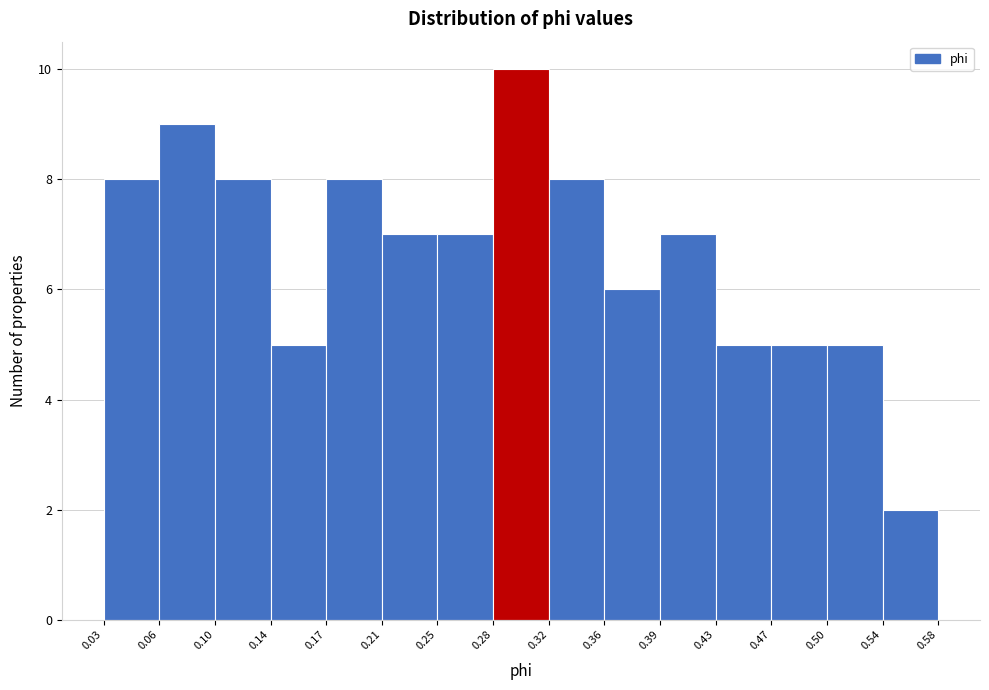

Reading left to right, list every bar in this chart as the range it spans on the x-axis followed by its height. The values are not printed on the chart, so give them approximately, as read against the axis.

0.03 to 0.06: 8
0.06 to 0.10: 9
0.10 to 0.14: 8
0.14 to 0.17: 5
0.17 to 0.21: 8
0.21 to 0.25: 7
0.25 to 0.28: 7
0.28 to 0.32: 10
0.32 to 0.36: 8
0.36 to 0.39: 6
0.39 to 0.43: 7
0.43 to 0.47: 5
0.47 to 0.50: 5
0.50 to 0.54: 5
0.54 to 0.58: 2